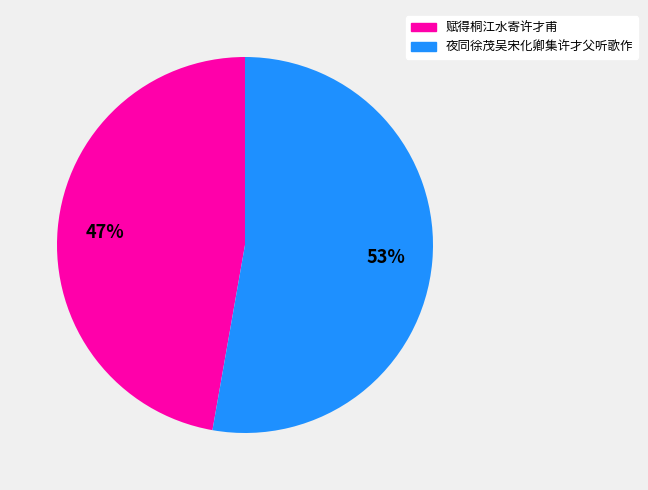

To the nearest percent, what is the average slice percentage?

50%